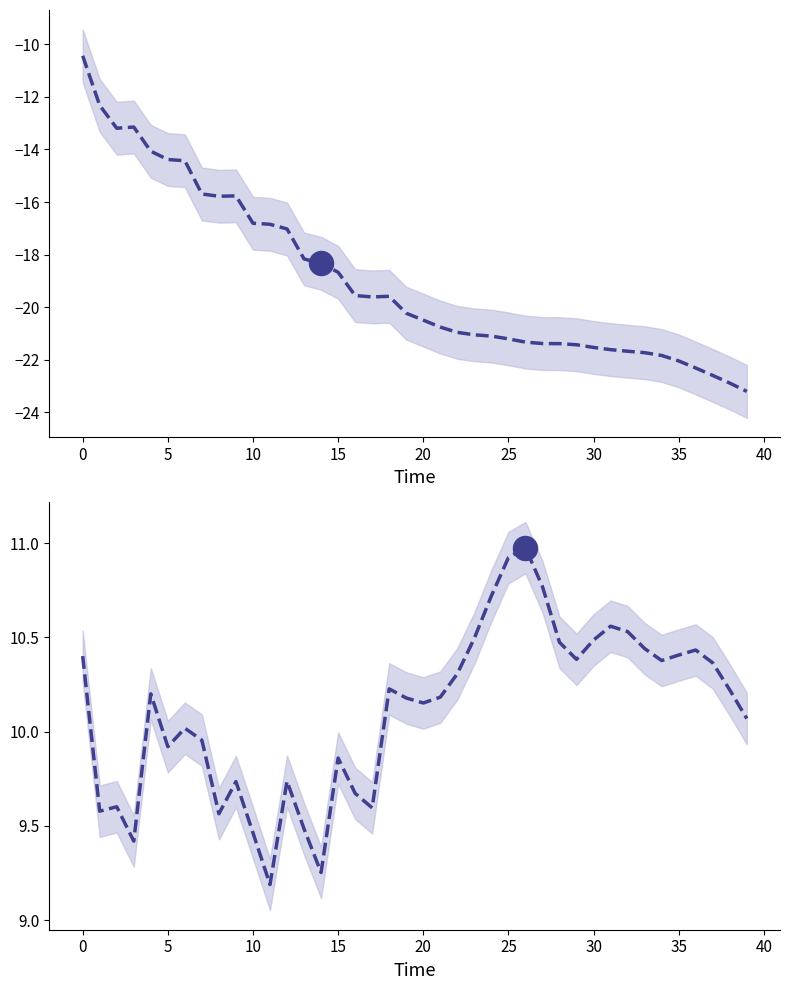

Is the value of col_4 at 26 greater than the value of col_3 at 20?

No